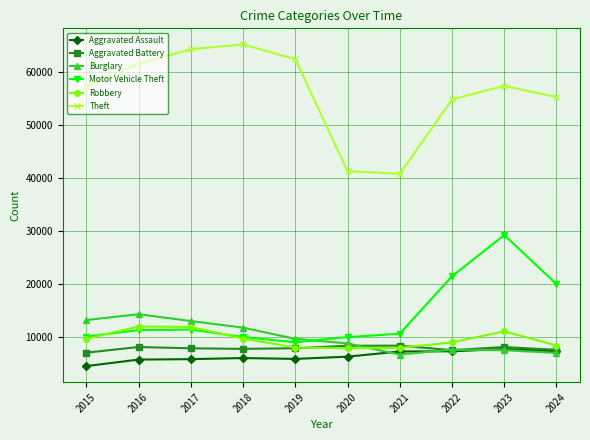

True or false: Robbery and Theft cross at least once.

False